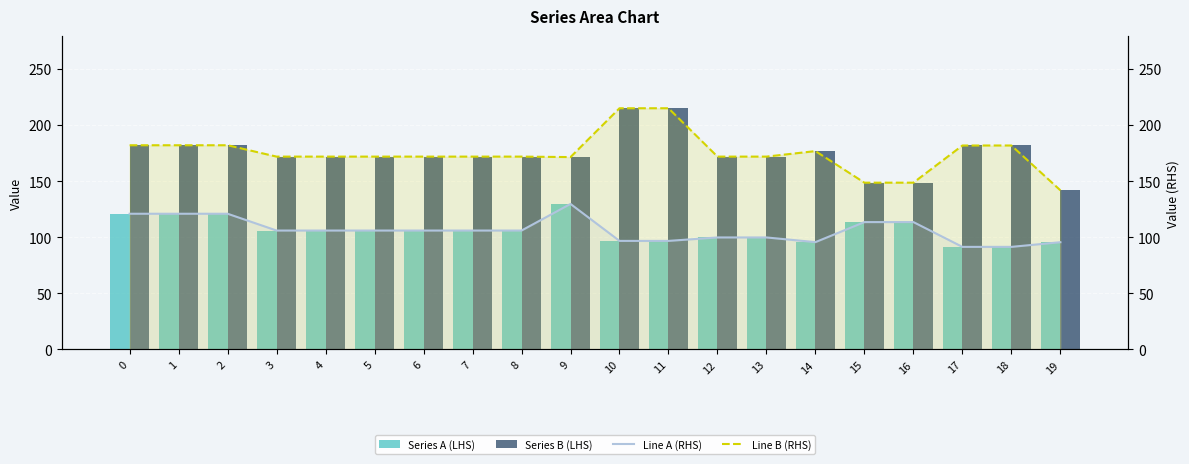

Rank the series at 18 from lowest to highest value.

Series A (LHS), Line A (RHS), Series B (LHS), Line B (RHS)